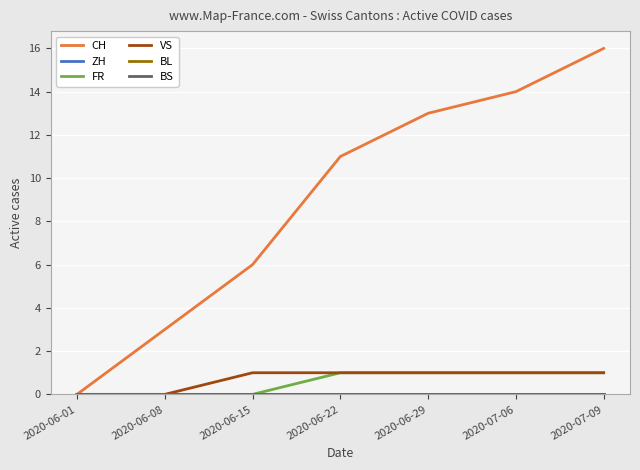

Is this an area chart (filled region under the line)?

No